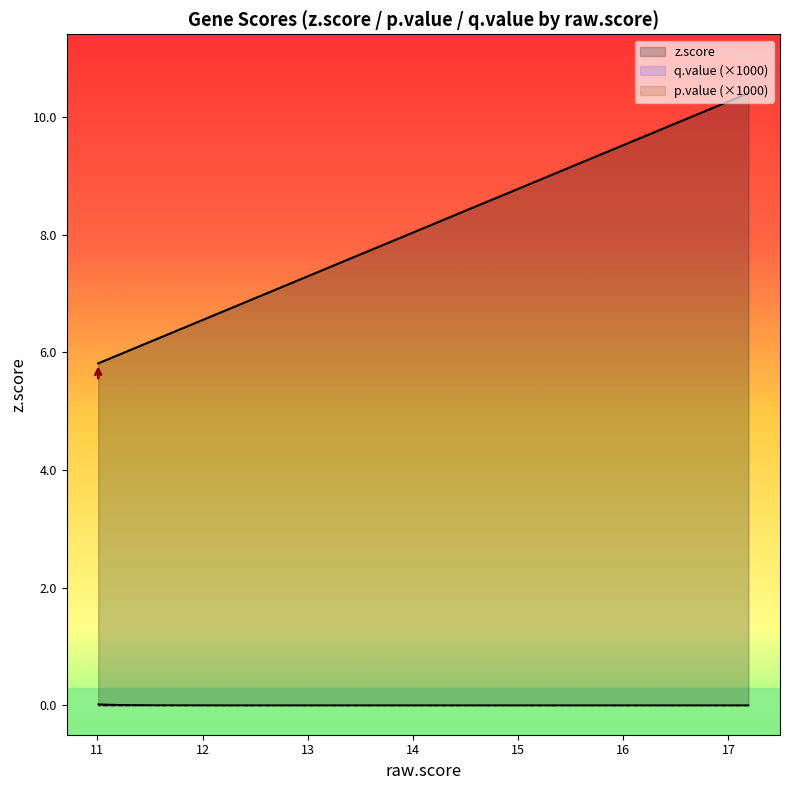

The q.value series shows 0.0 at OSGEP. True or false?

True